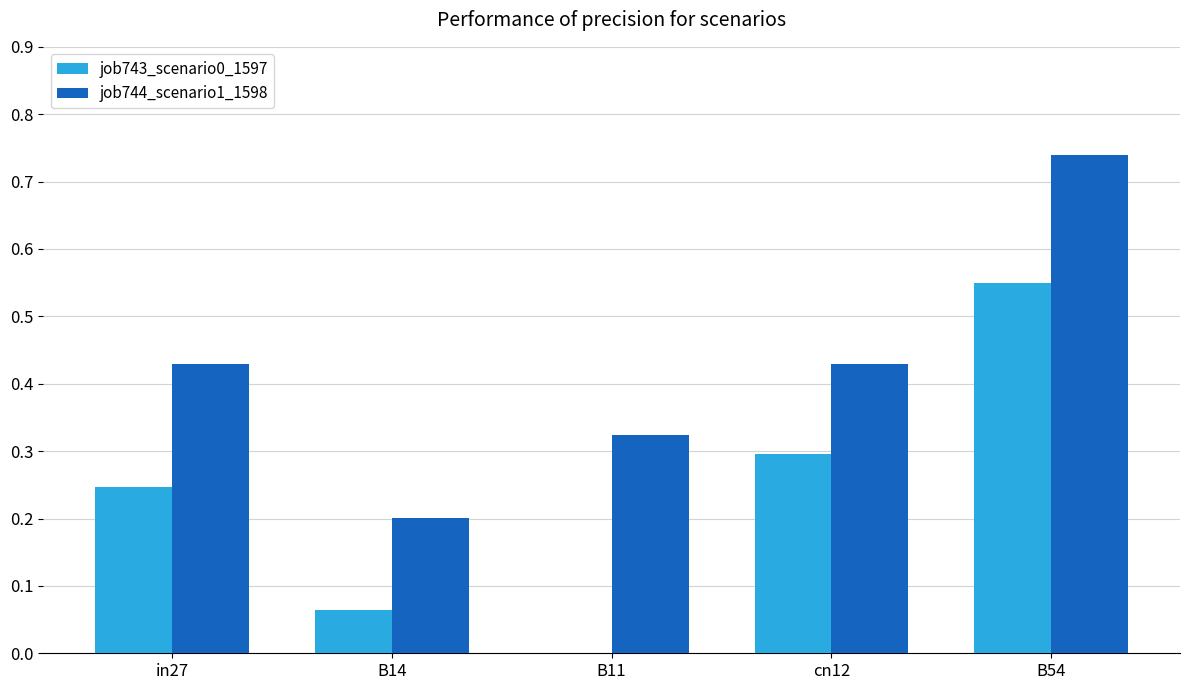

True or false: job743_scenario0_1597 has a value of -0.2 at B11.

False